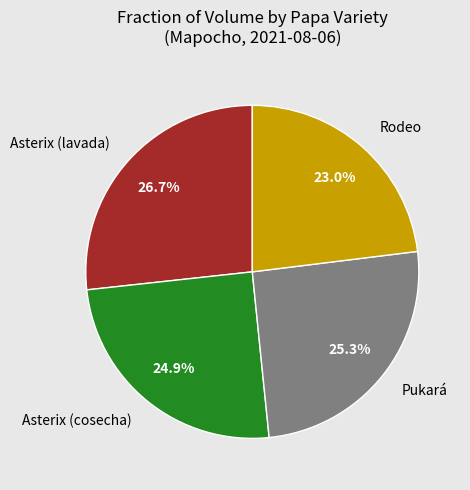

To the nearest percent, what is the combined percentage of Rodeo and Asterix (cosecha)?

48%